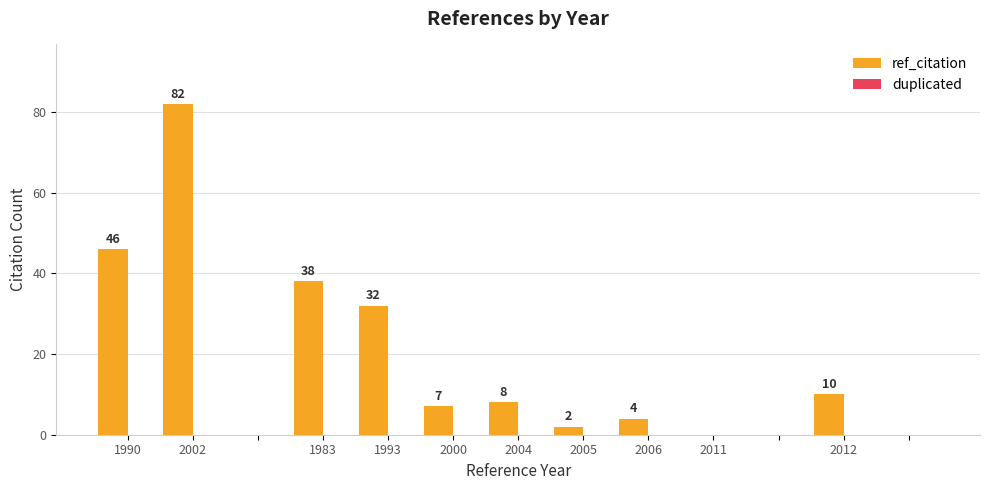

What is the sum of all values?

229